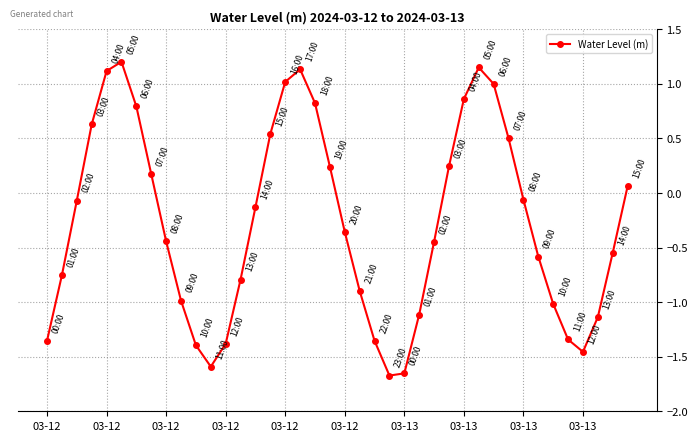

How many interior local peaks (higher than both neighbors) does the data have?

3